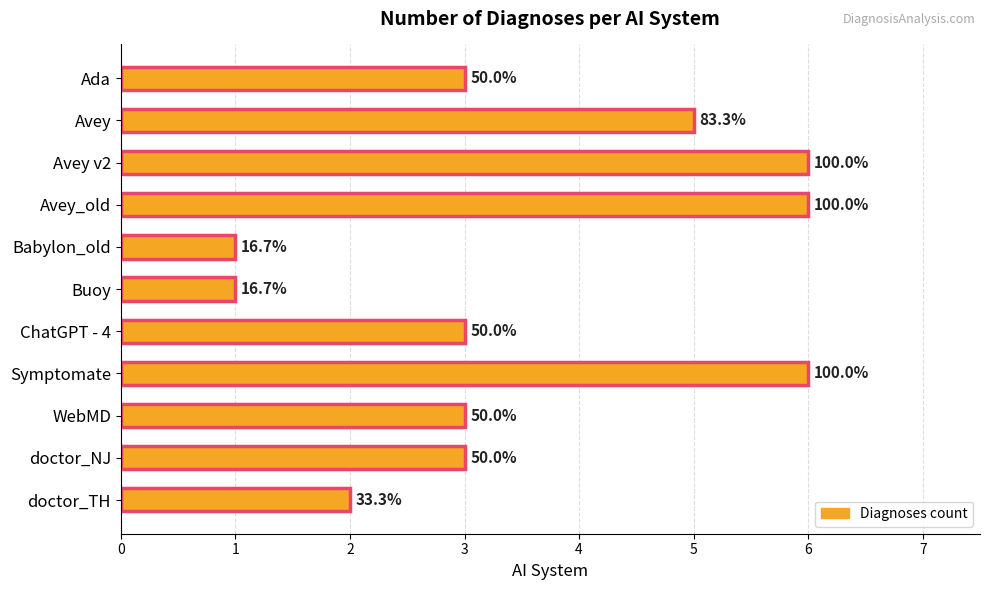

Are the bars horizontal?

Yes